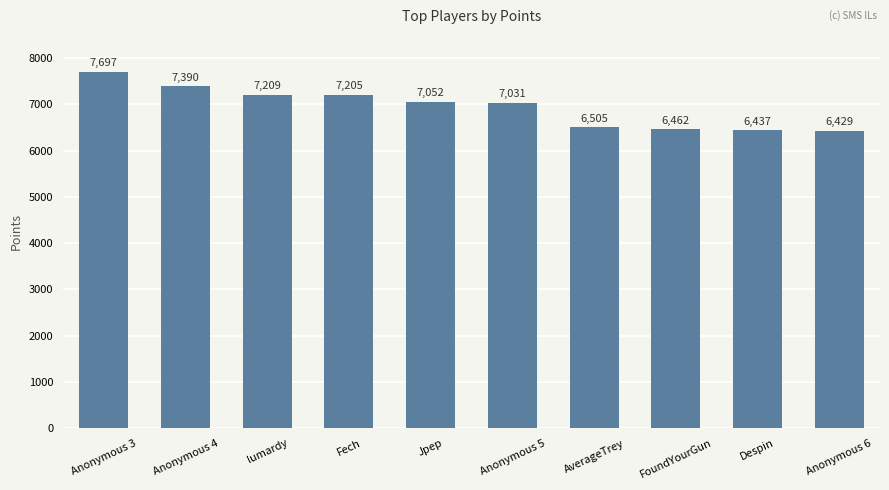

What is the difference between the maximum and minimum values?

1268